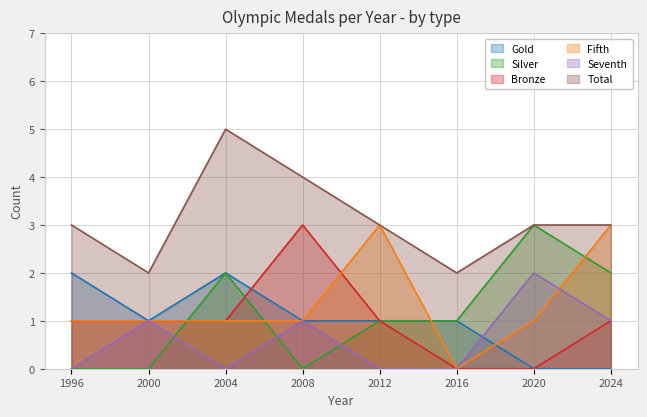

What are all the series names shown in the legend?

Gold, Silver, Bronze, Fifth, Seventh, Total